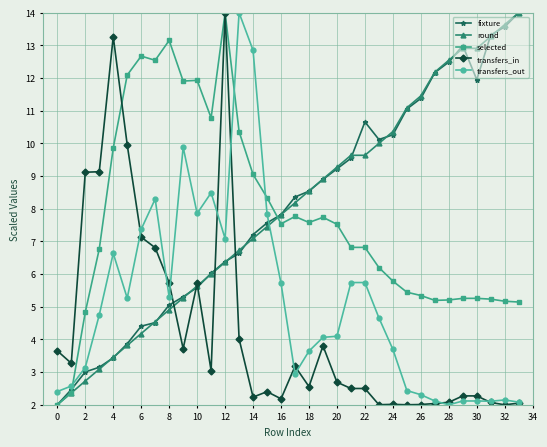

What is the value of the transfers_in point at the 19th from the left?

2.6